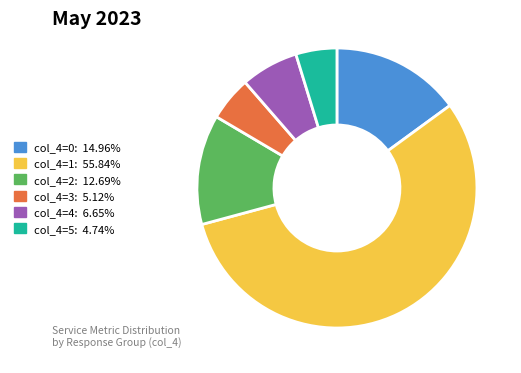

Is there any slice that represents more than half of the pie?

Yes